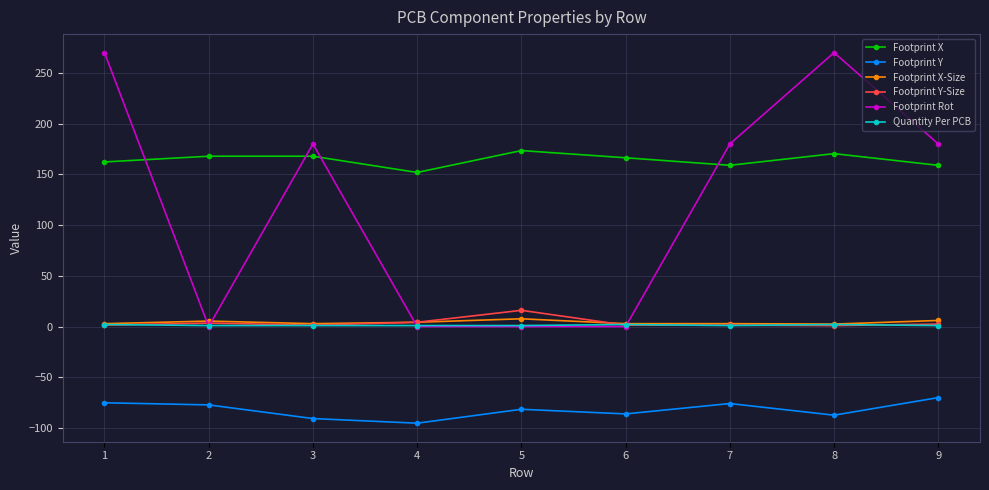

Is the value of Footprint Y at 3 greater than the value of Footprint Rot at 2?

No